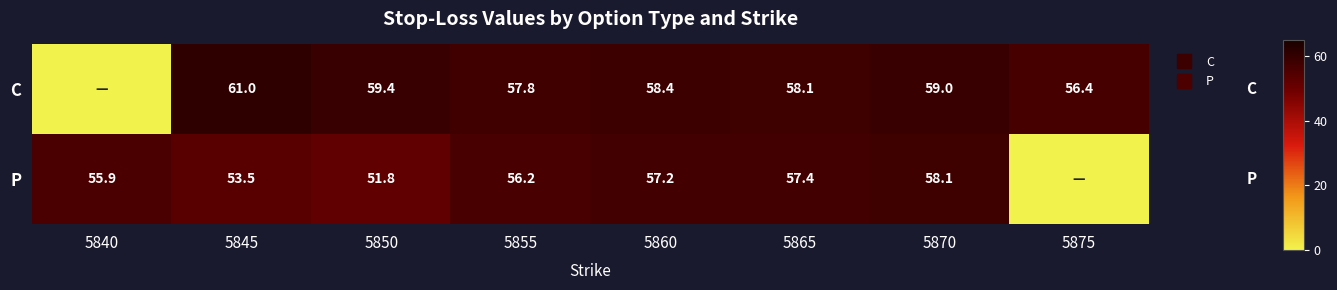

The value of C at 5870 is 59.0. True or false?

True